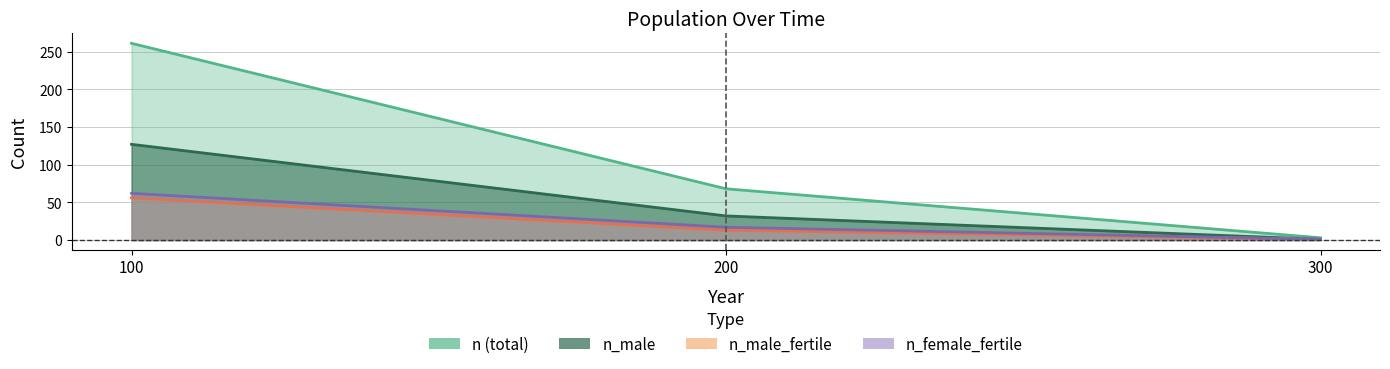

Count the number of categories in the chart.

3